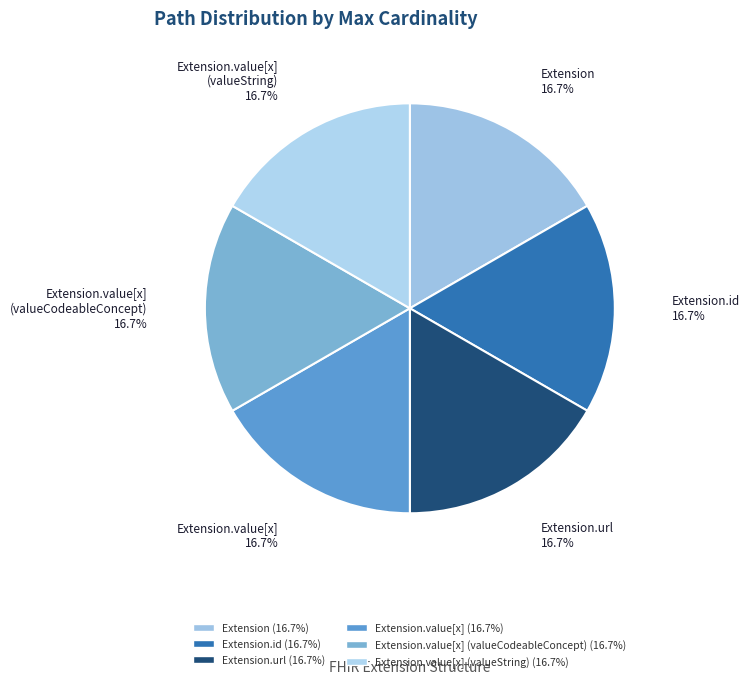

Count the number of slices in the pie.

6